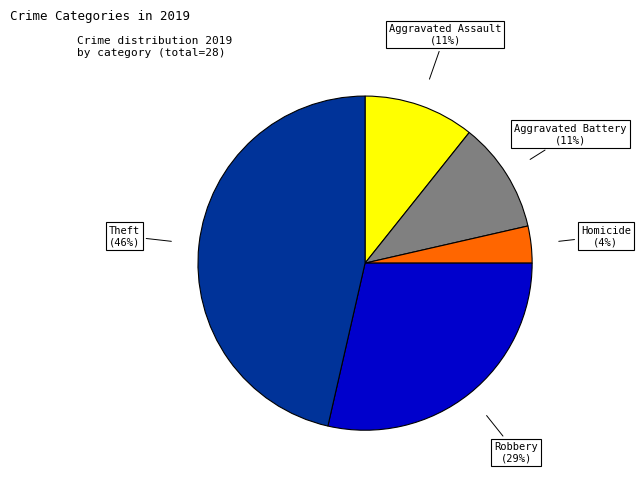

Is the sum of Aggravated Assault and Homicide greater than half?

No